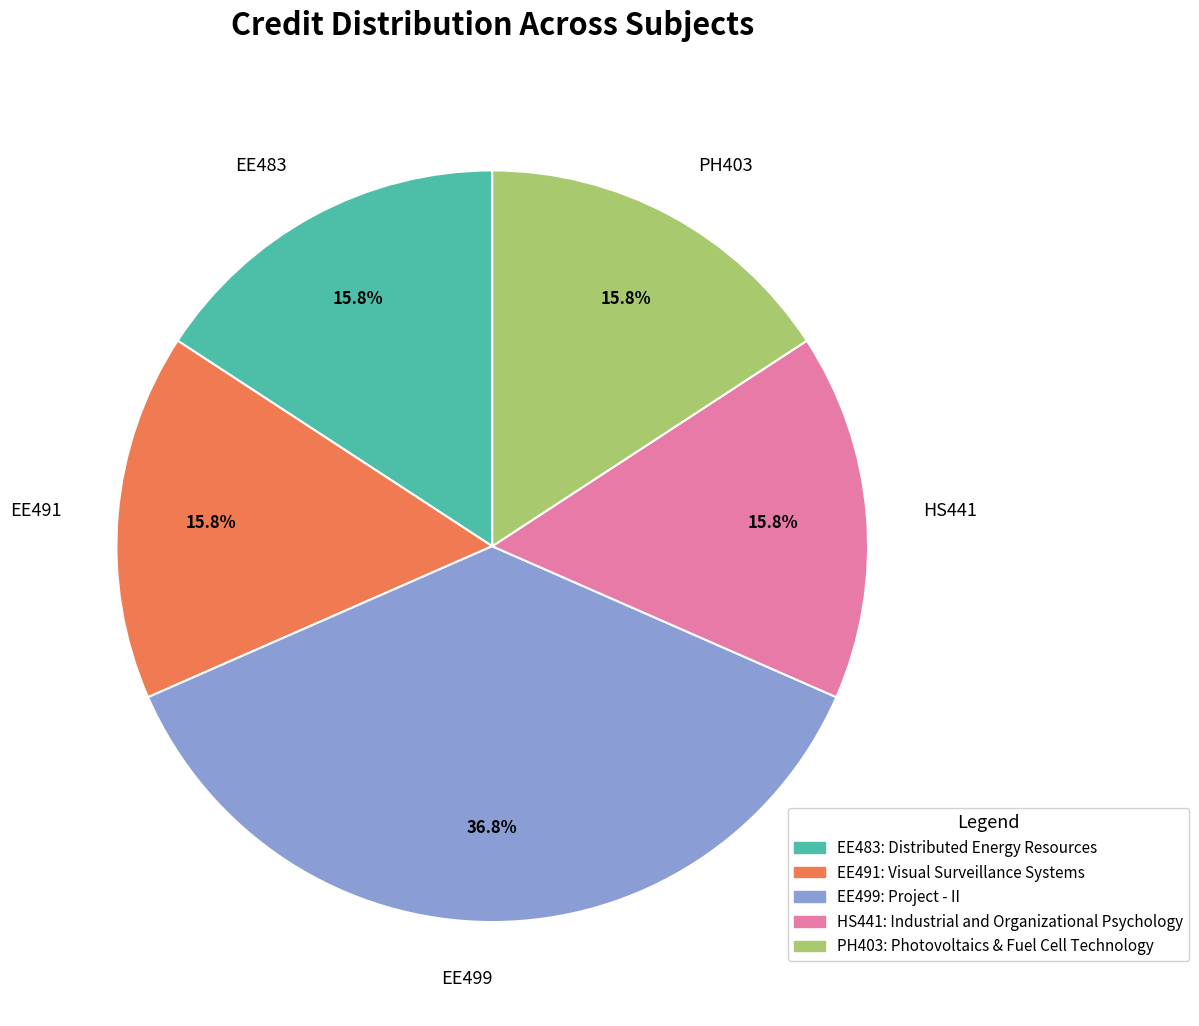

Is there any slice that represents more than half of the pie?

No